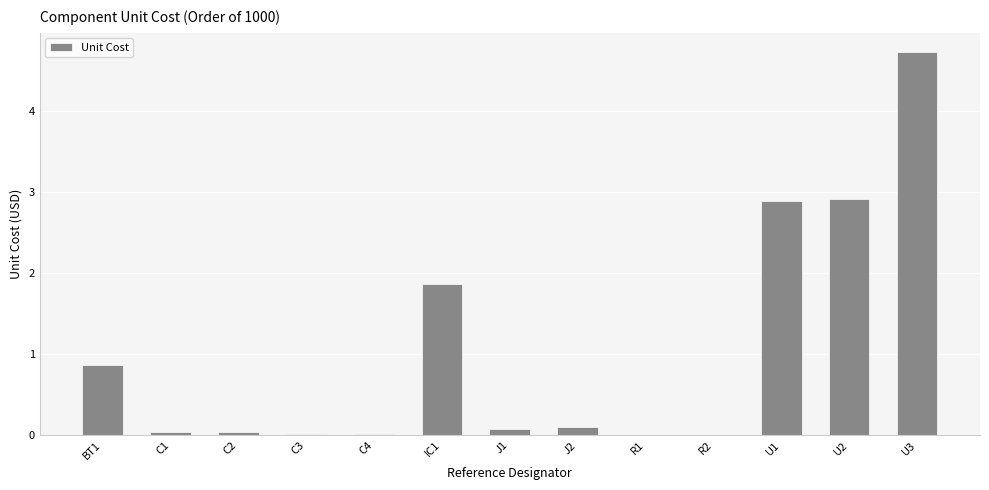

Are the bars horizontal?

No